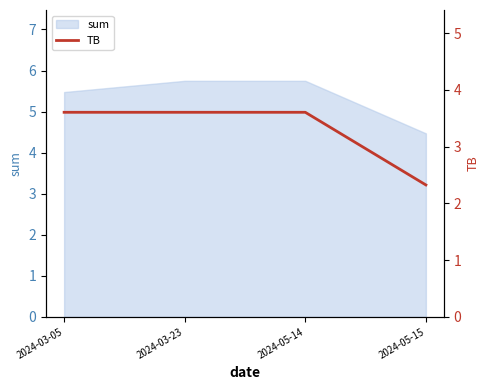

Is it true that sum equals 5.8 at 2024-05-15?

False